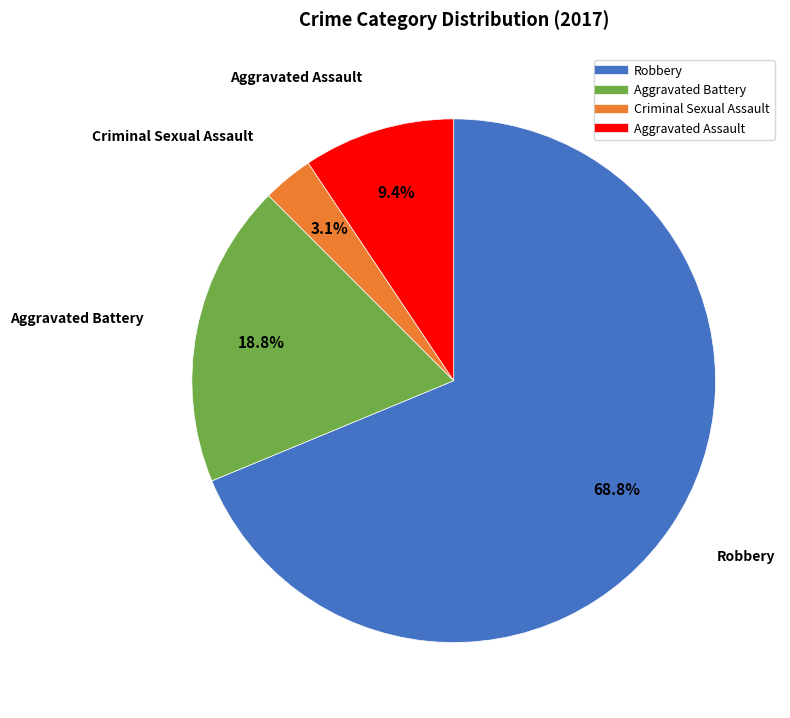

Which slice represents more than half of the pie?

Robbery